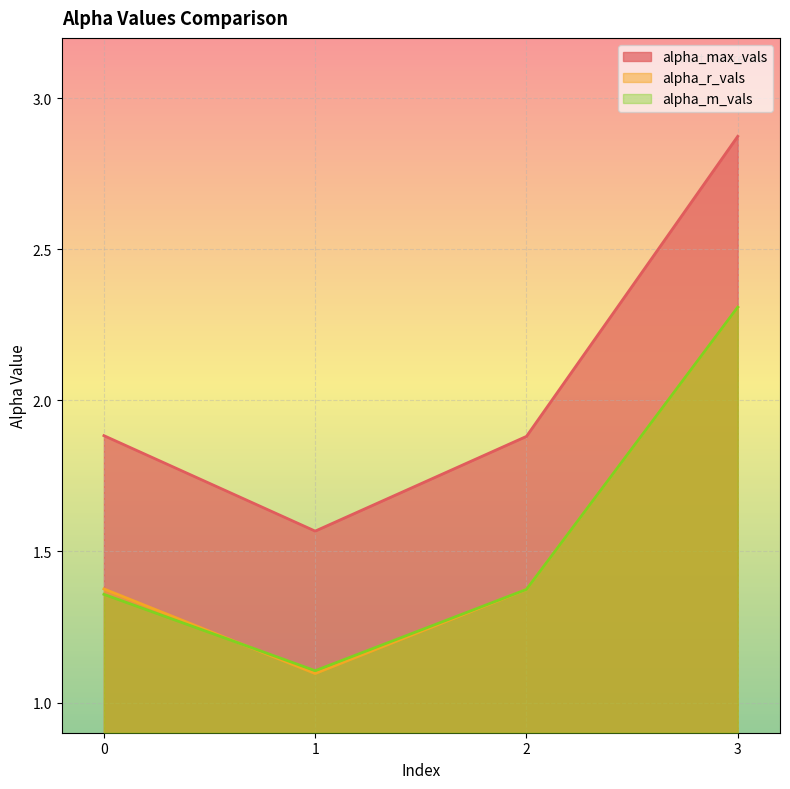

What is the value of the alpha_max_vals point at the 4th from the left?

2.9